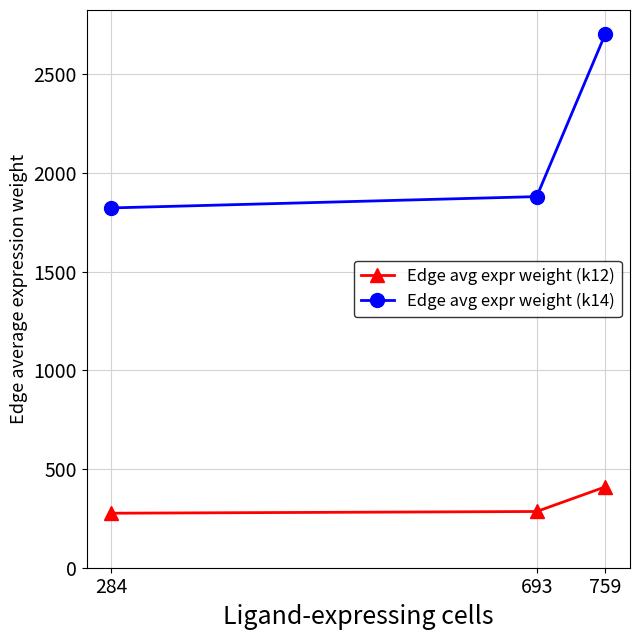

What is the minimum value for Edge avg expr weight (k12)?

276.2